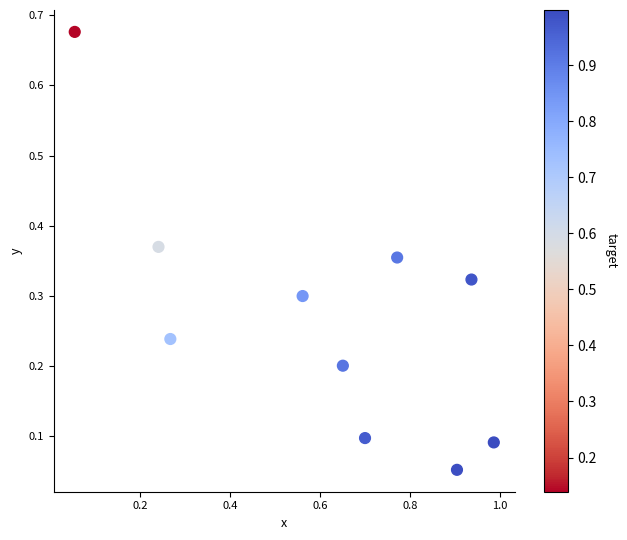

What is the range of Y values (max minus min)?

0.6